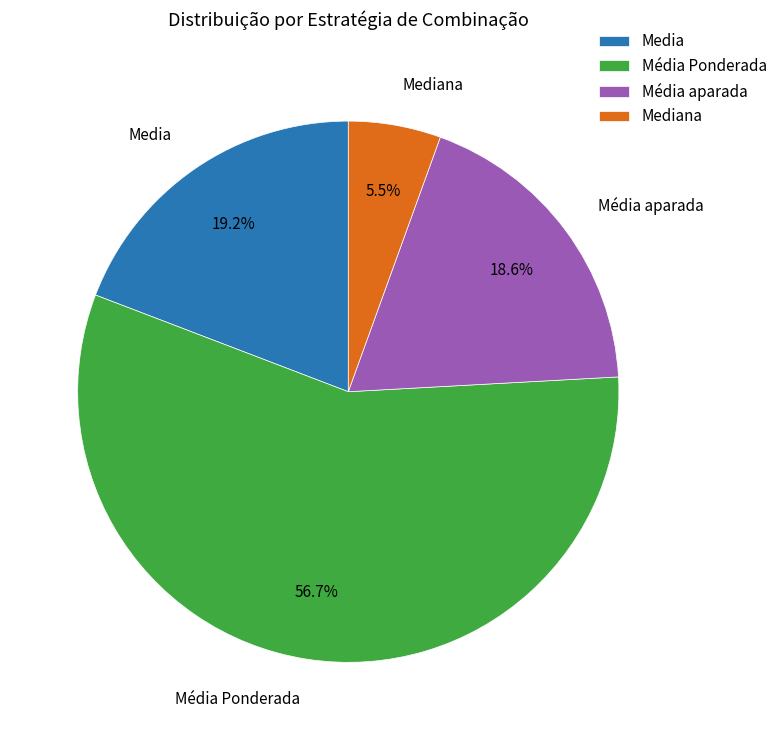

To the nearest percent, what portion does Media represent?

19%